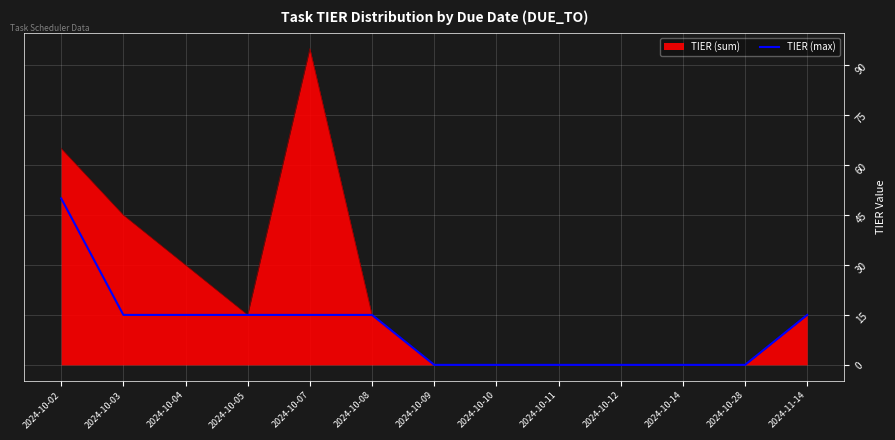

Does the chart display data point markers on the line(s)?

No